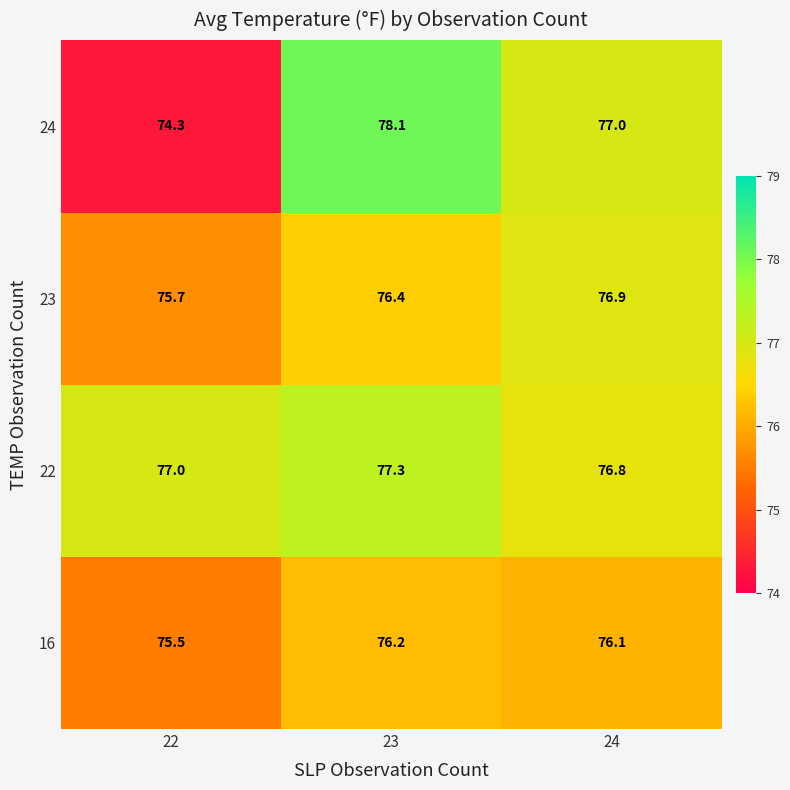

Where does the 16 series first go above 76?

23